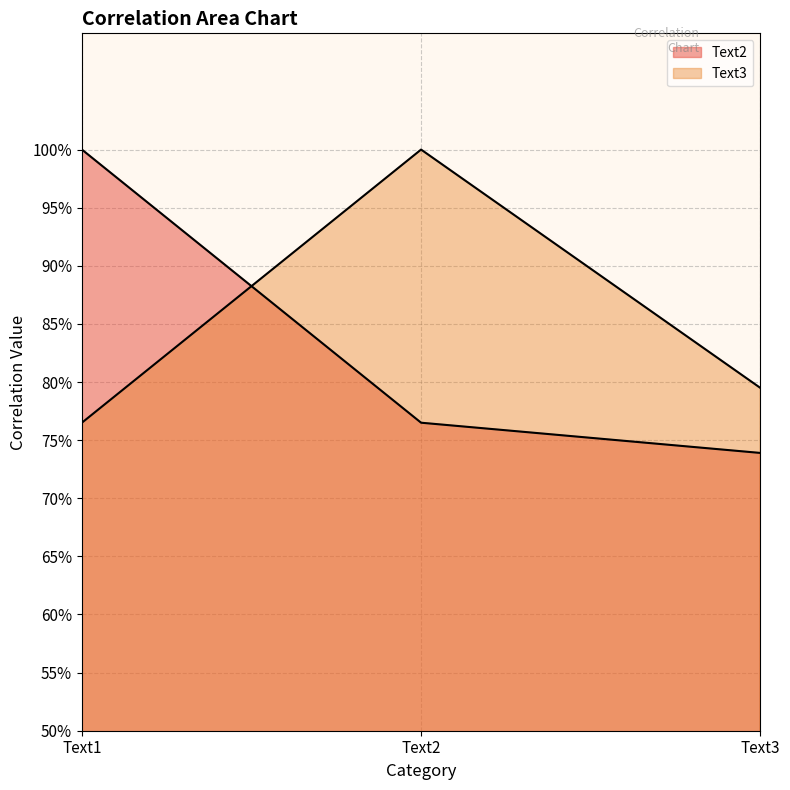

Which series has the widest spread of values?

Text2